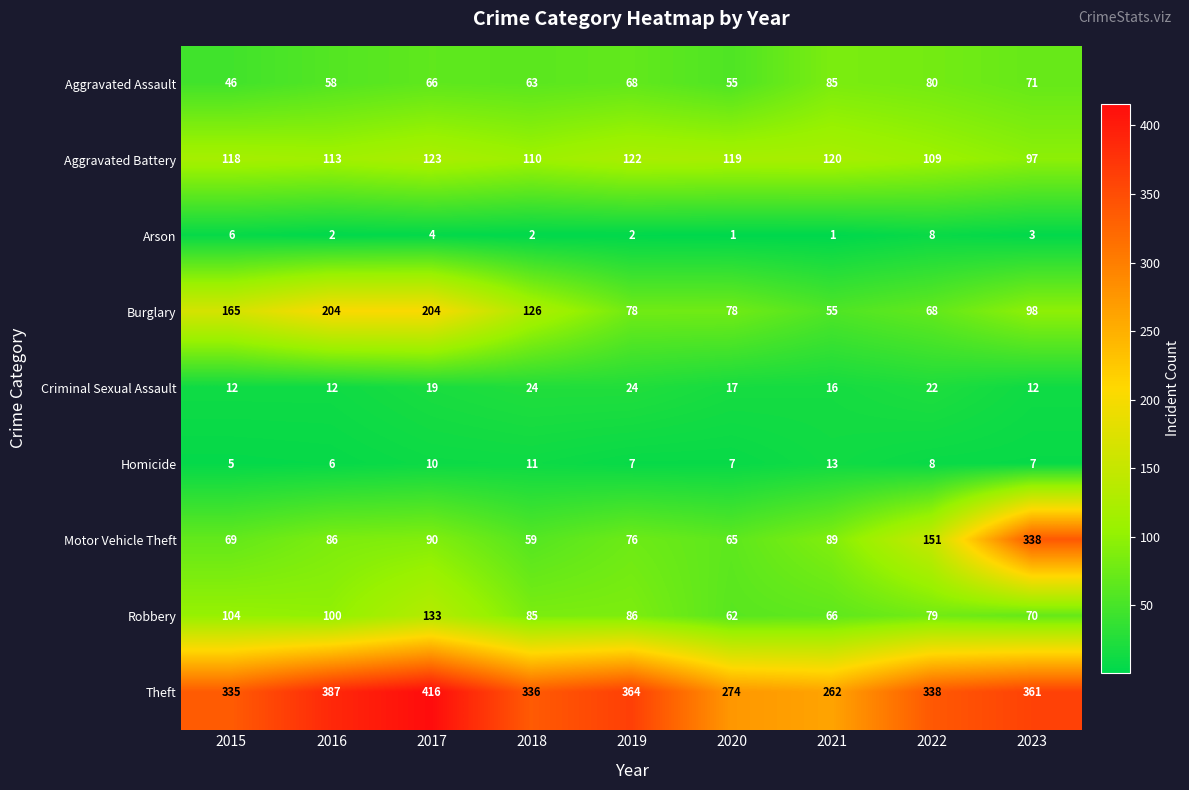

The Robbery series shows 62 at 2020. True or false?

True